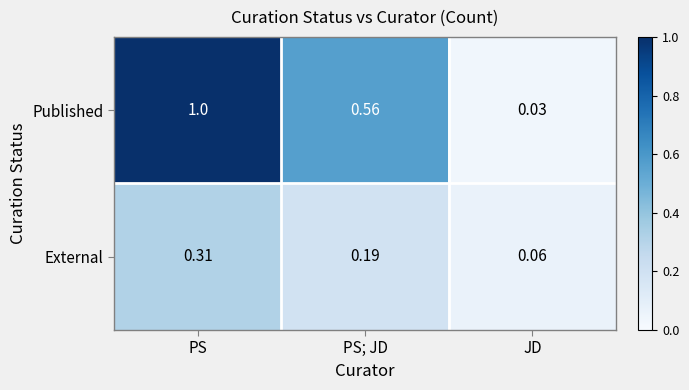

Which series changed the most between PS and PS; JD?

Published